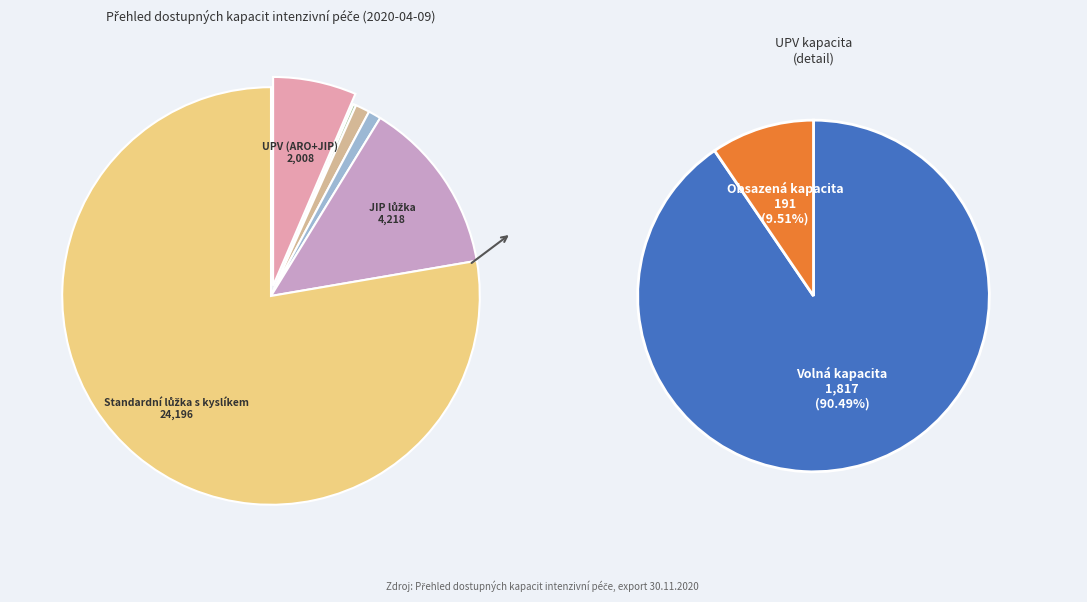

Does any single category account for the majority?

Yes